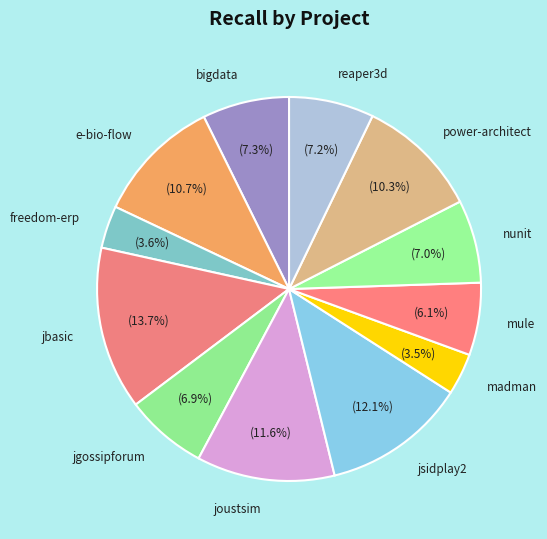

To the nearest percent, what is the average slice percentage?

8%